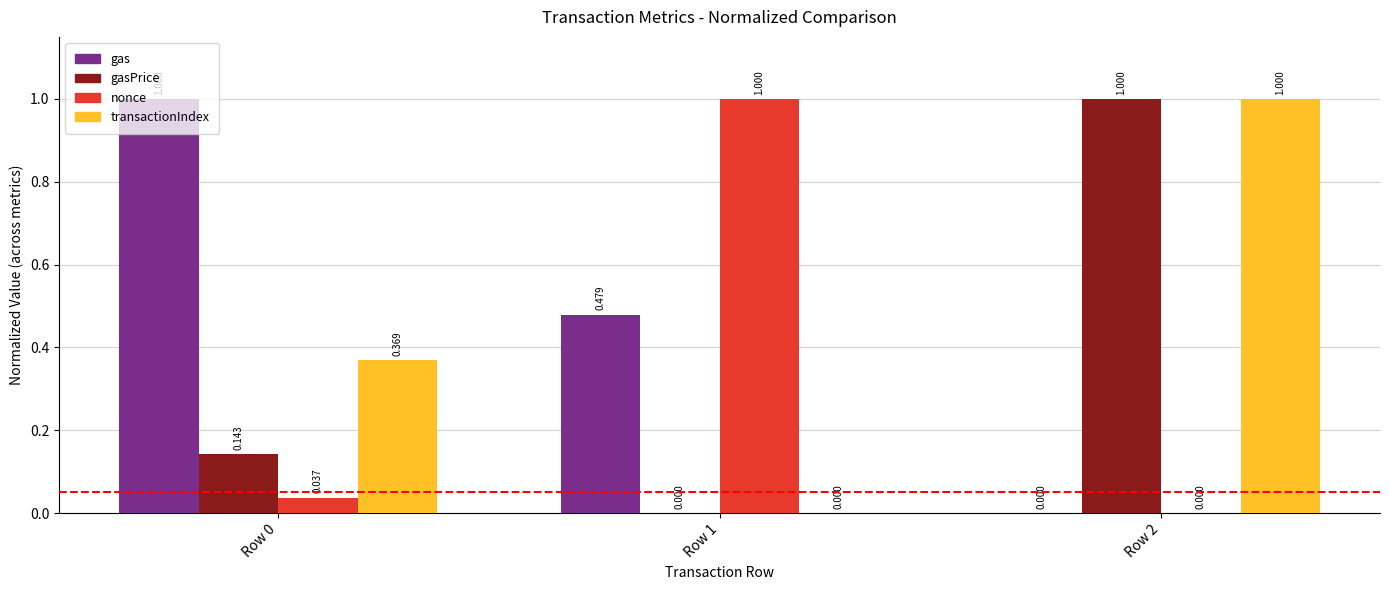

What is the total value across all series at Row 1?

1.5